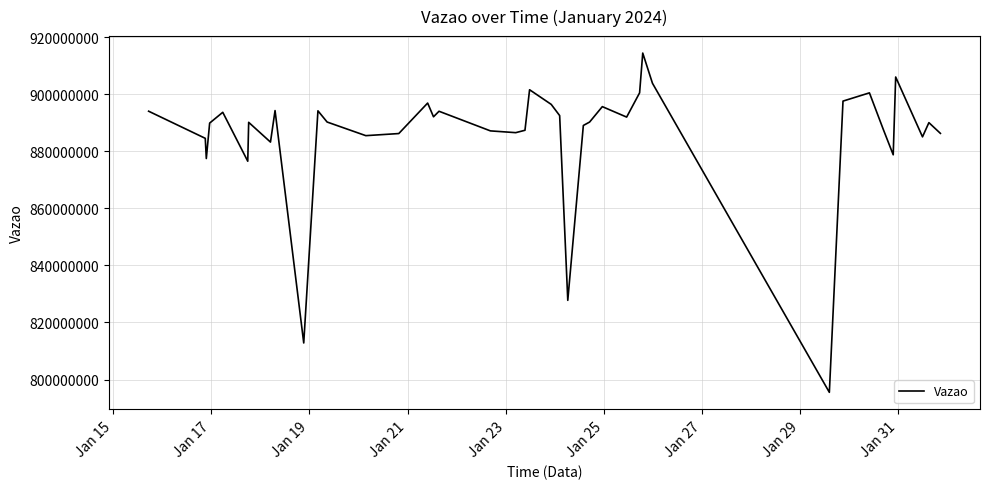

What is the difference between the maximum and minimum values?

118909950